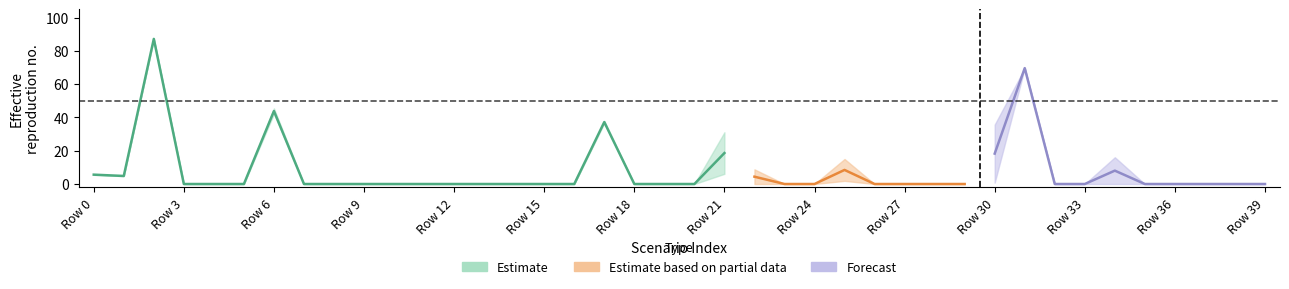

The value of Scen_52 at 38 is -54.7. True or false?

False